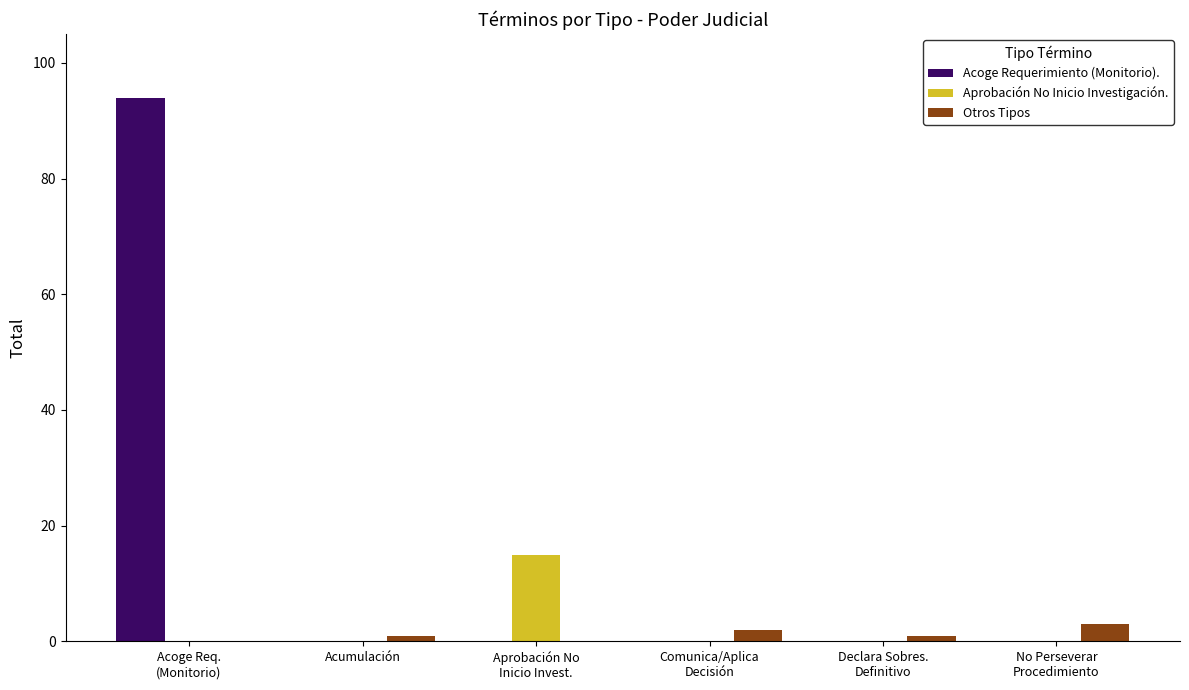

What is the greatest value displayed?

94